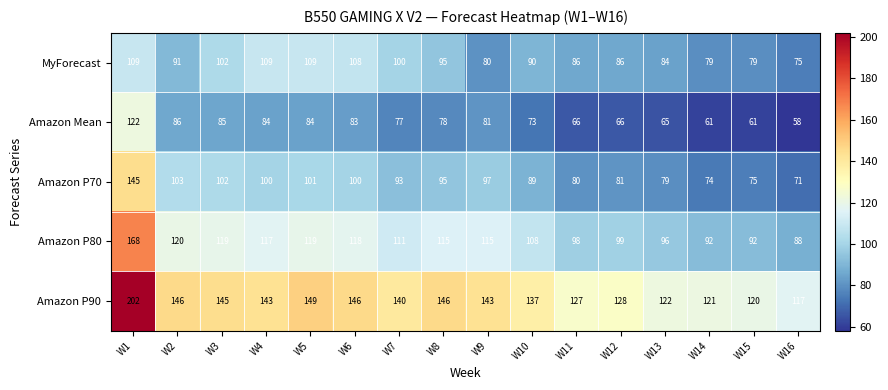

Rank the series by their maximum value, from highest to lowest.

Amazon P90, Amazon P80, Amazon P70, Amazon Mean, MyForecast